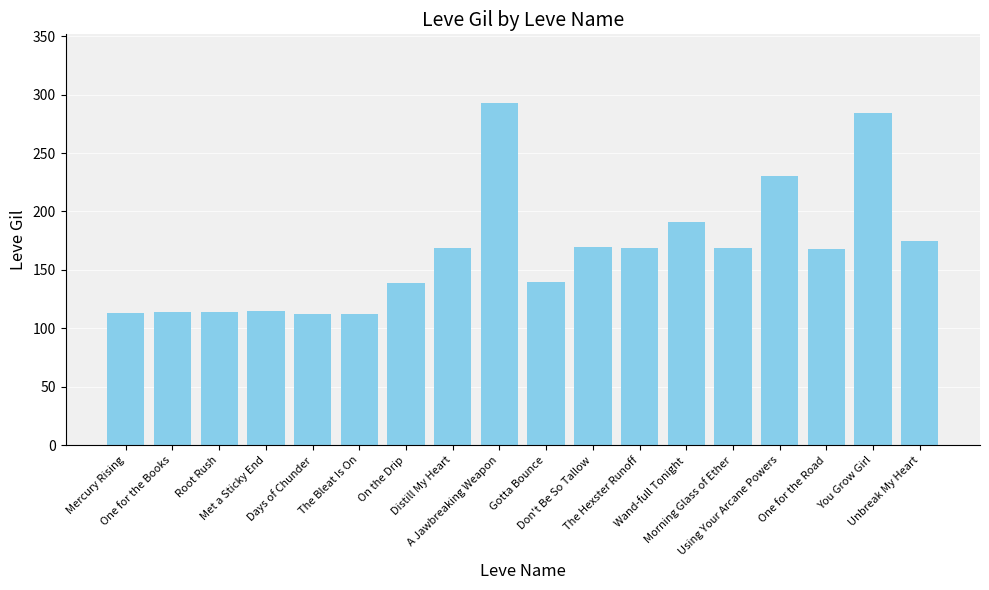

How many distinct data groups are displayed?

1